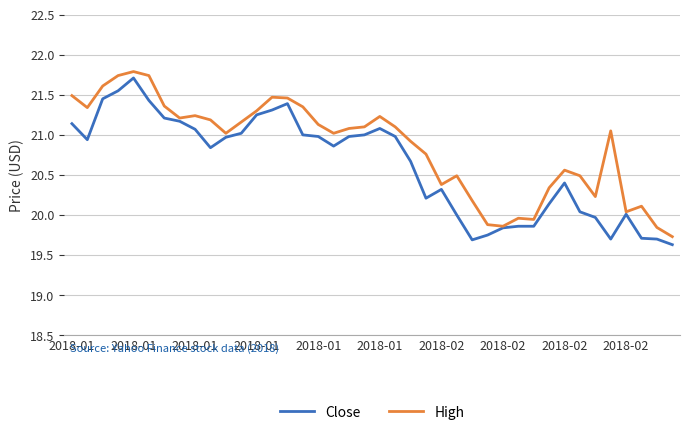

List the series in order of their overall mean, highest first.

High, Close